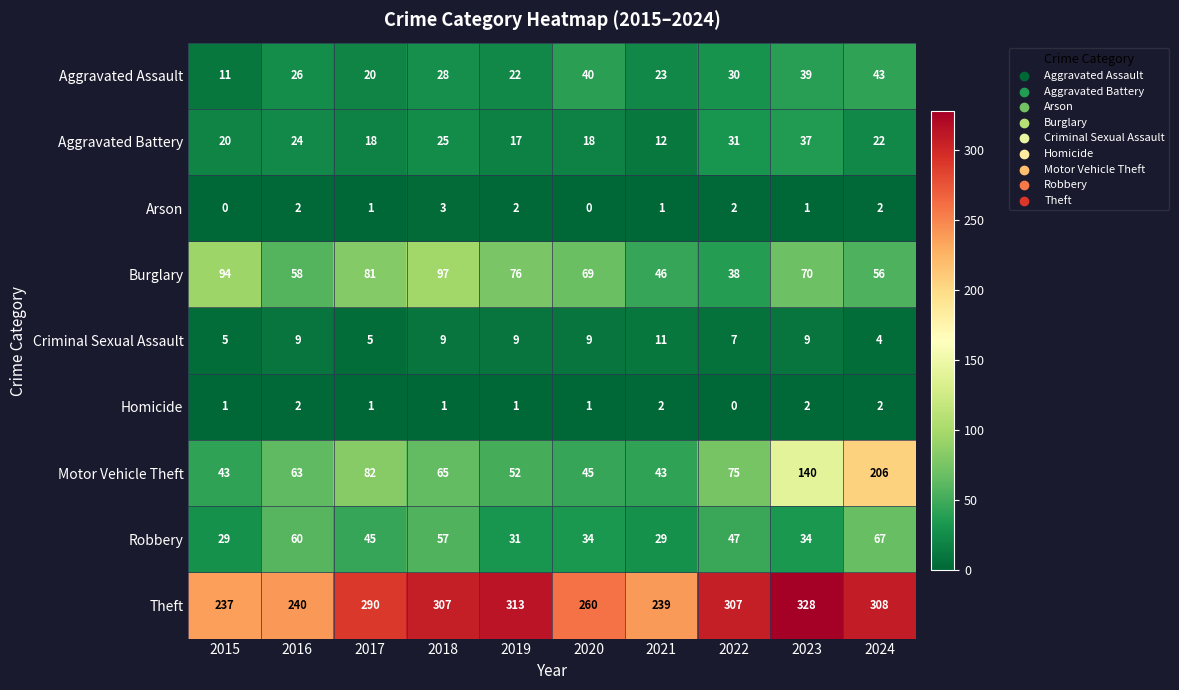

What is the difference between the maximum and minimum values in the Aggravated Battery series?

25